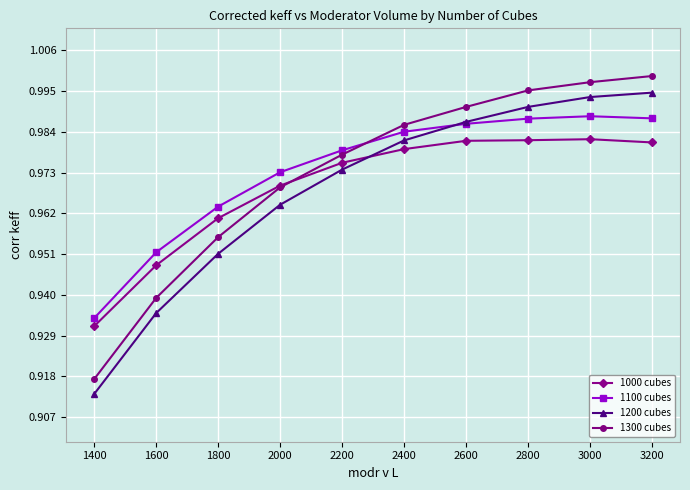

Where is 1200 cubes nearest to the value 0?

1400